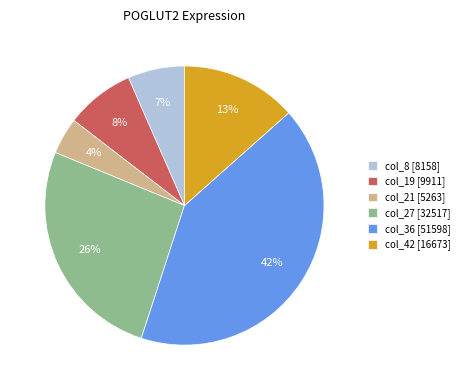

Is it true that col_42 [16673] is 13% of the pie?

True